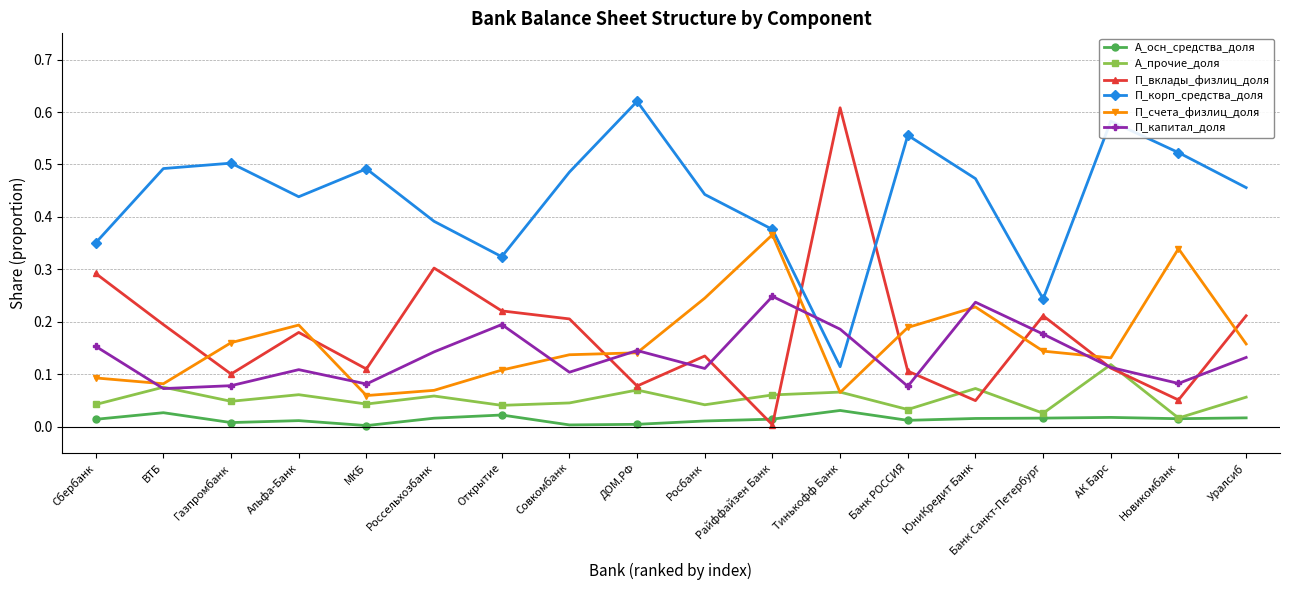

Which series has the largest total across all categories?

П_корп_средства_доля